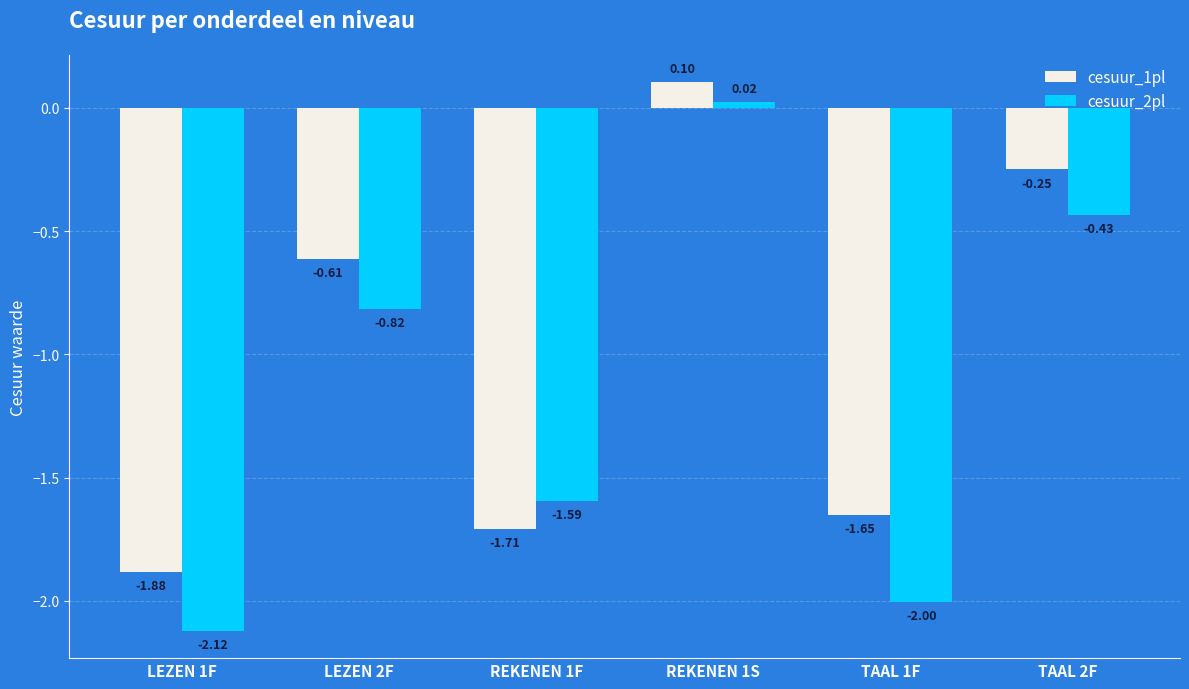

How many data points in cesuur_1pl are above 0?

1